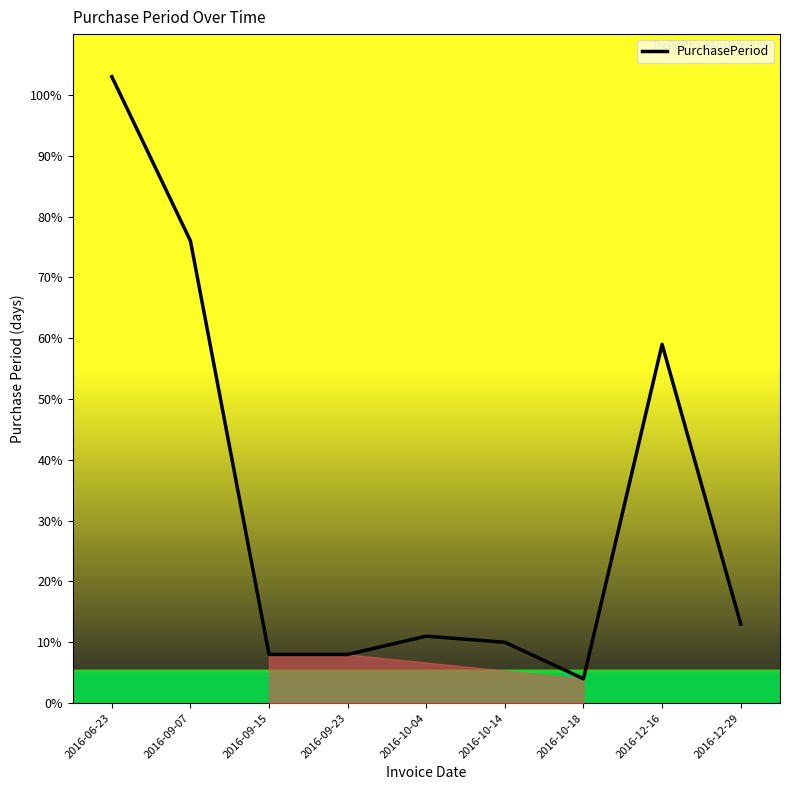

What is the difference between the values at 2016-06-23 and 2016-10-04?

92